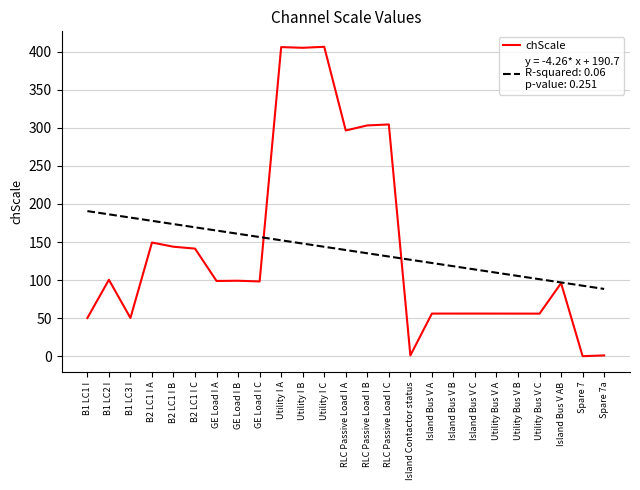

What is the greatest value displayed?

406.6